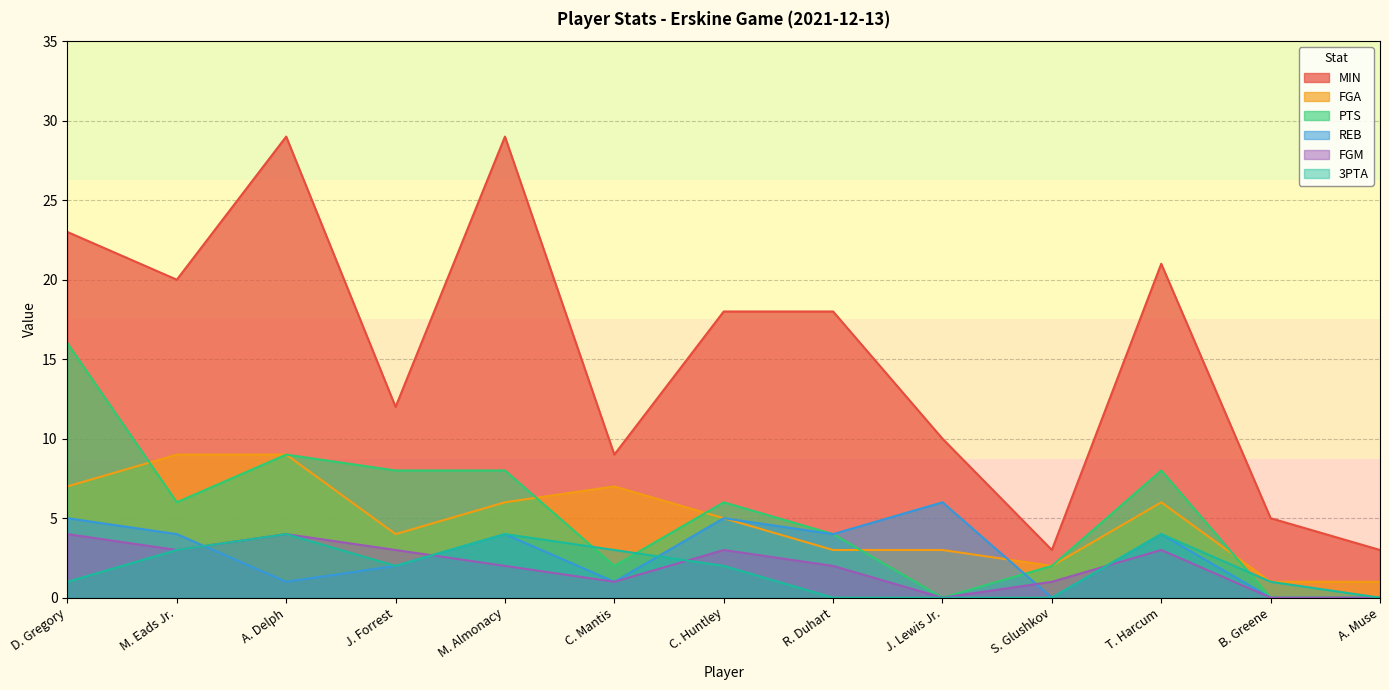

Reading left to right, extract all data points from this chart.

MIN: 23	20	29	12	29	9	18	18	10	3	21	5	3
FGA: 7	9	9	4	6	7	5	3	3	2	6	1	1
PTS: 16	6	9	8	8	2	6	4	0	2	8	0	0
REB: 5	4	1	2	4	1	5	4	6	0	4	0	0
FGM: 4	3	4	3	2	1	3	2	0	1	3	0	0
3PTA: 1	3	4	2	4	3	2	0	0	0	4	1	0